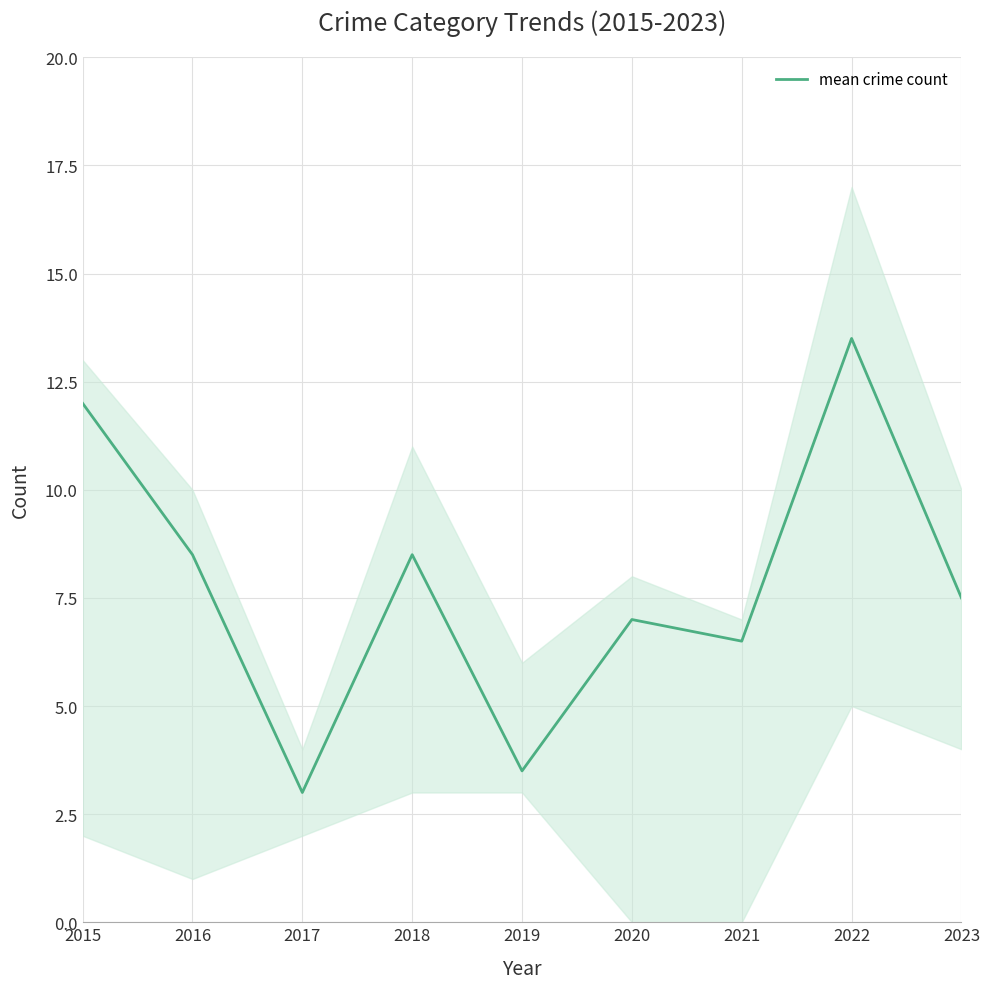

Does the chart display data point markers on the line(s)?

No